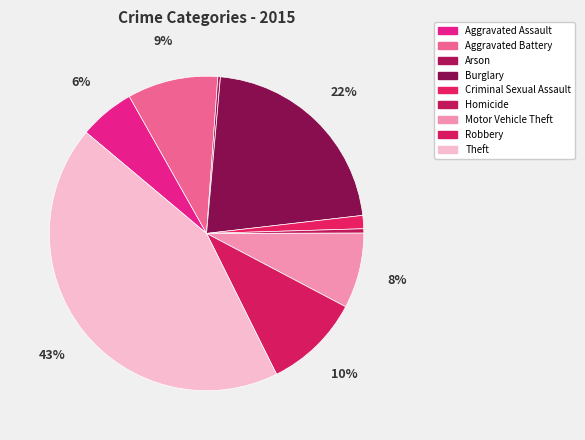

To the nearest percent, what portion does Robbery represent?

10%